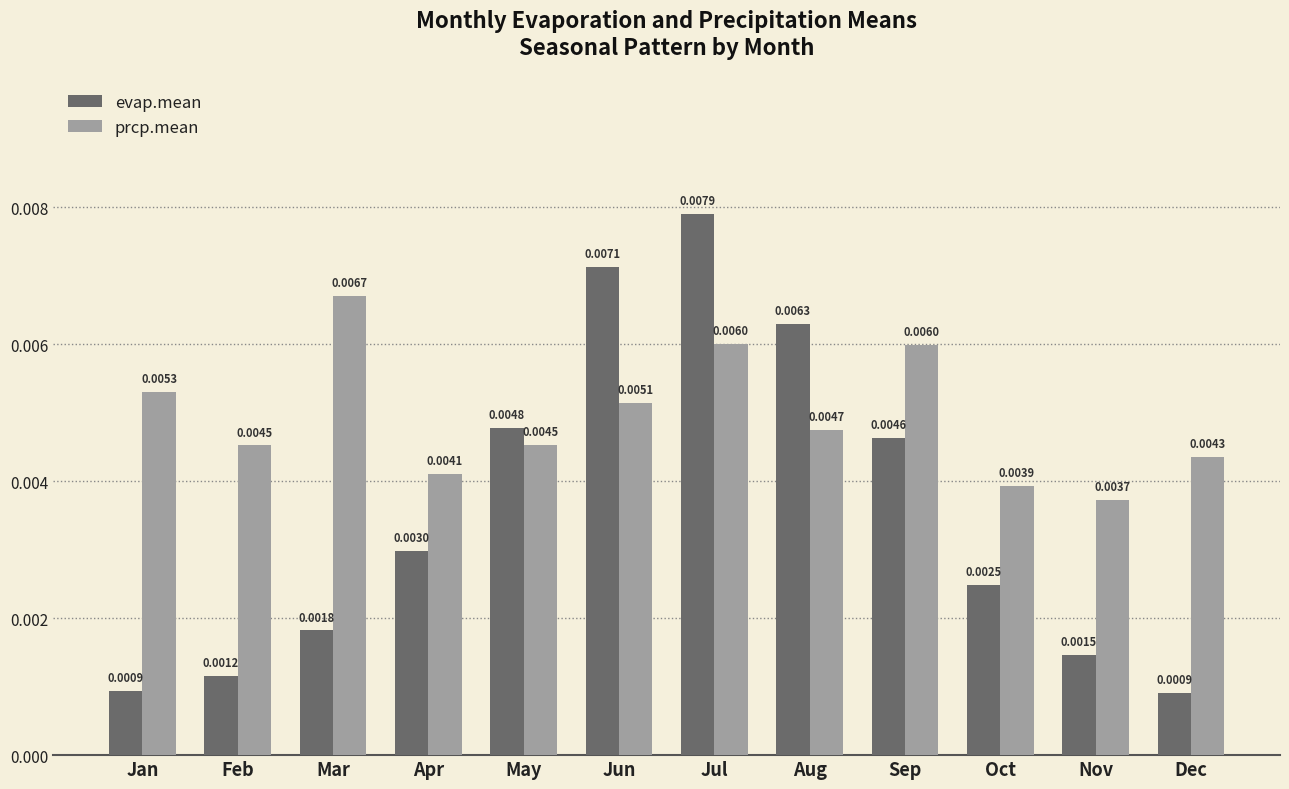

Which series has the largest total across all categories?

prcp.mean